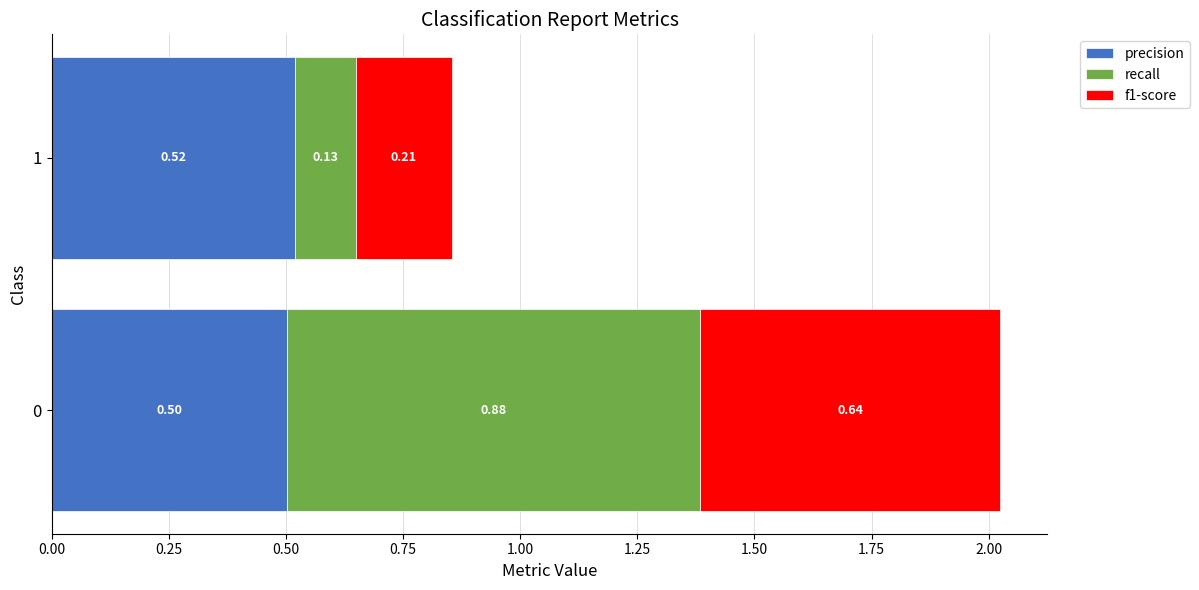

List the labels in order of recall value, smallest first.

1, 0